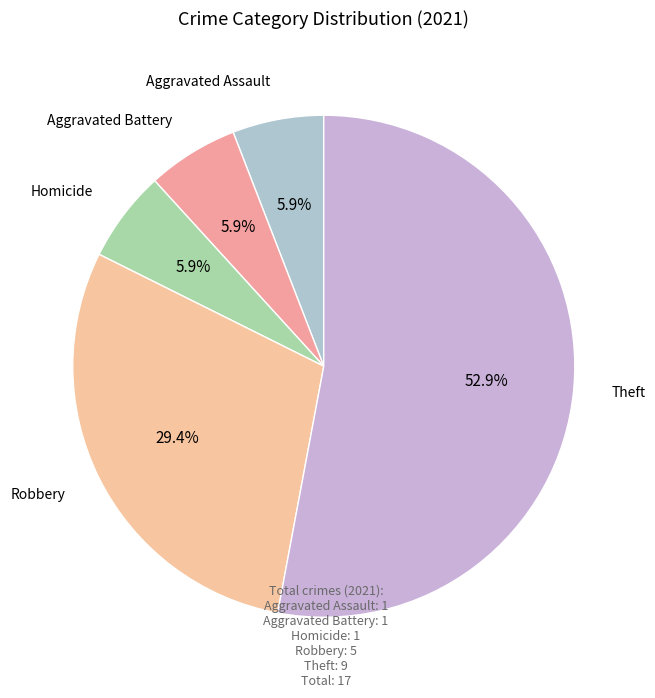

What is the largest slice in the pie chart?

Theft